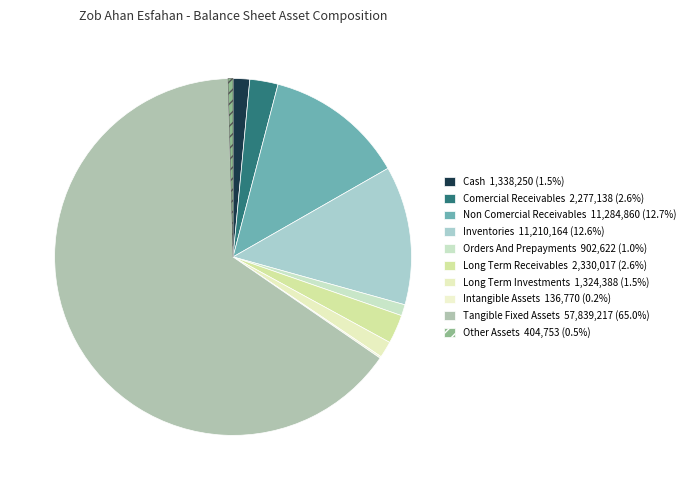

Count the number of slices in the pie.

10